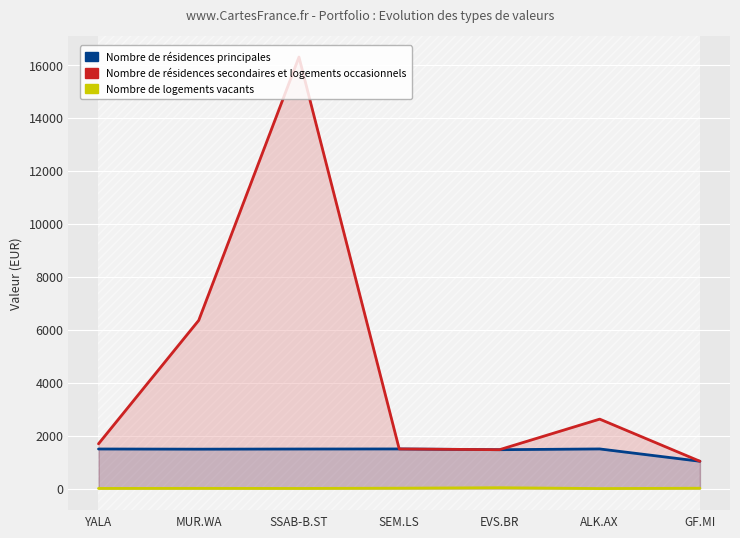

What are all the series names shown in the legend?

Nombre de résidences principales, Nombre de résidences secondaires et logements occasionnels, Nombre de logements vacants